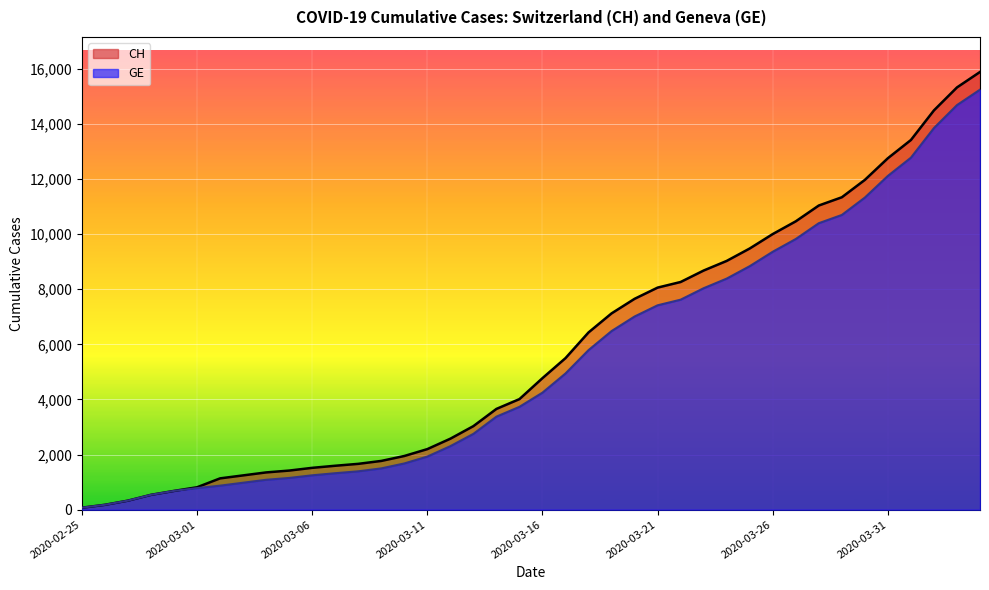

What is the lowest value of the GE series?

73